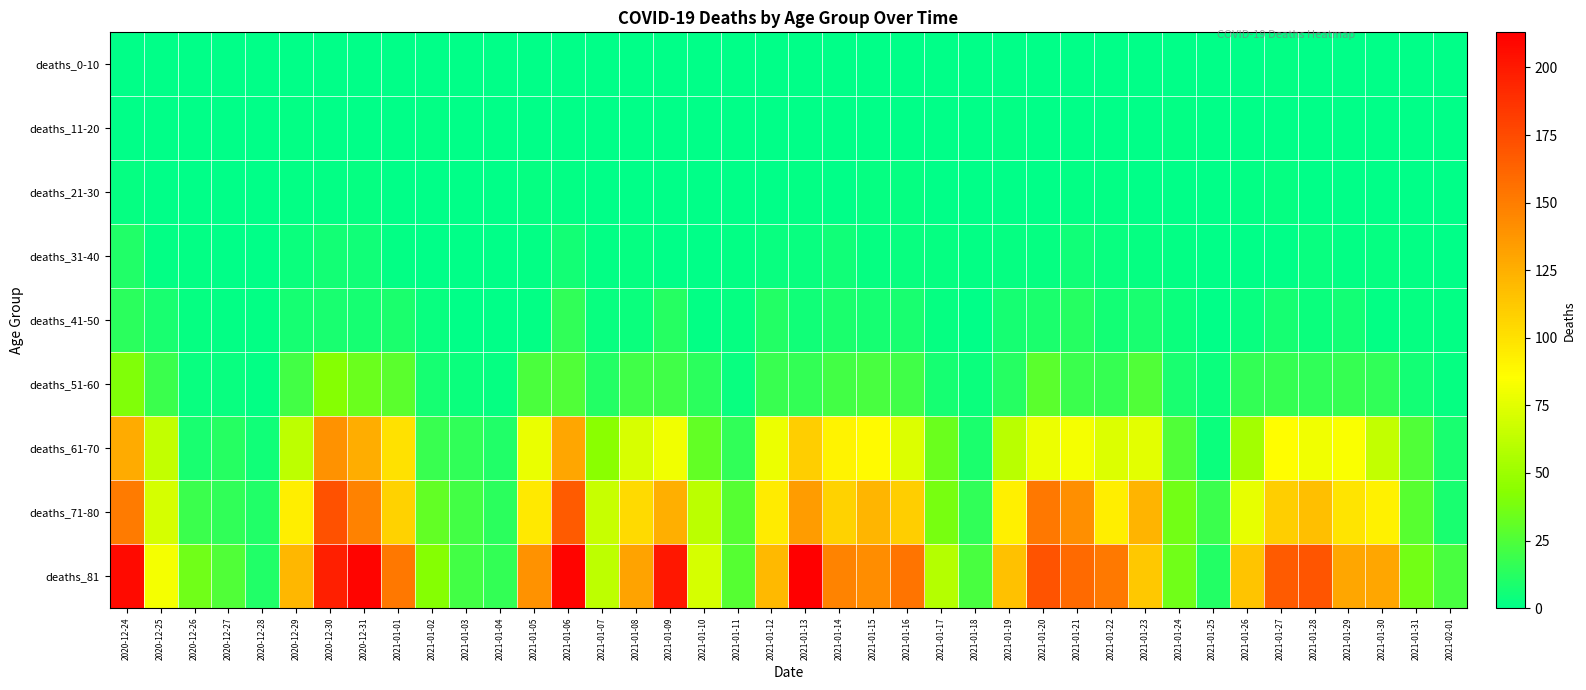

What is the greatest value displayed?

213